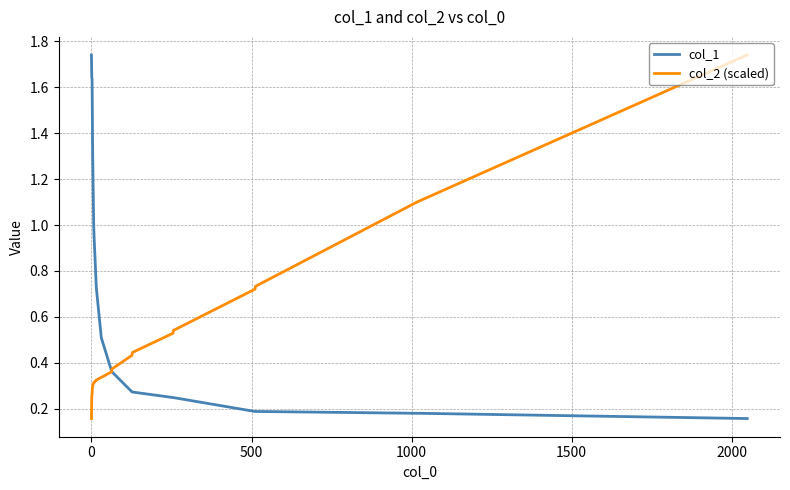

Which series has the largest total across all categories?

col_1